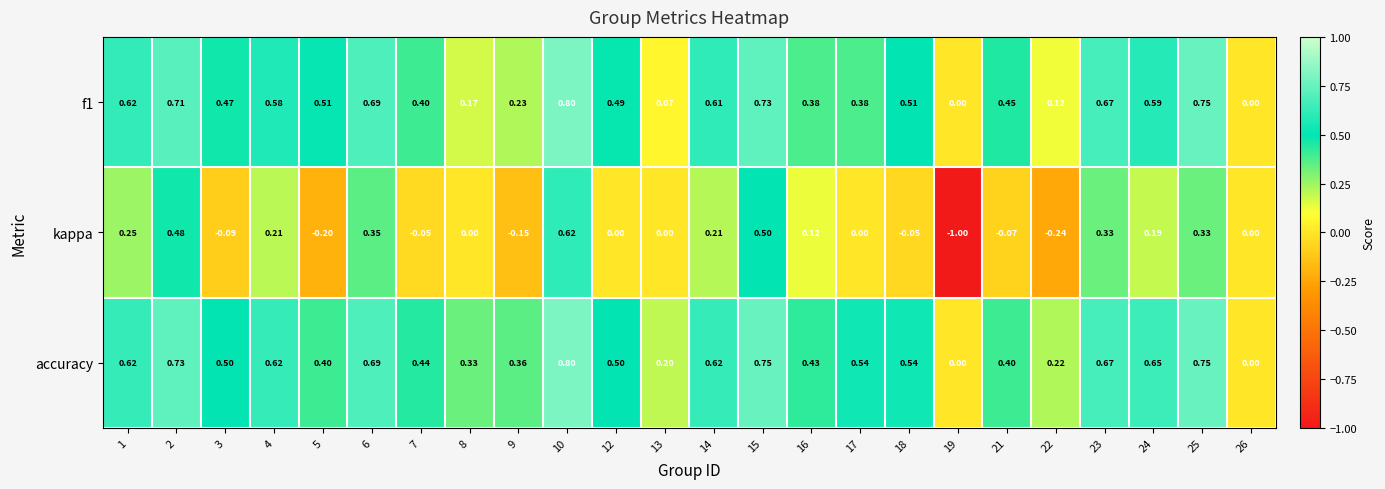

Which series has the largest range (max minus min)?

kappa